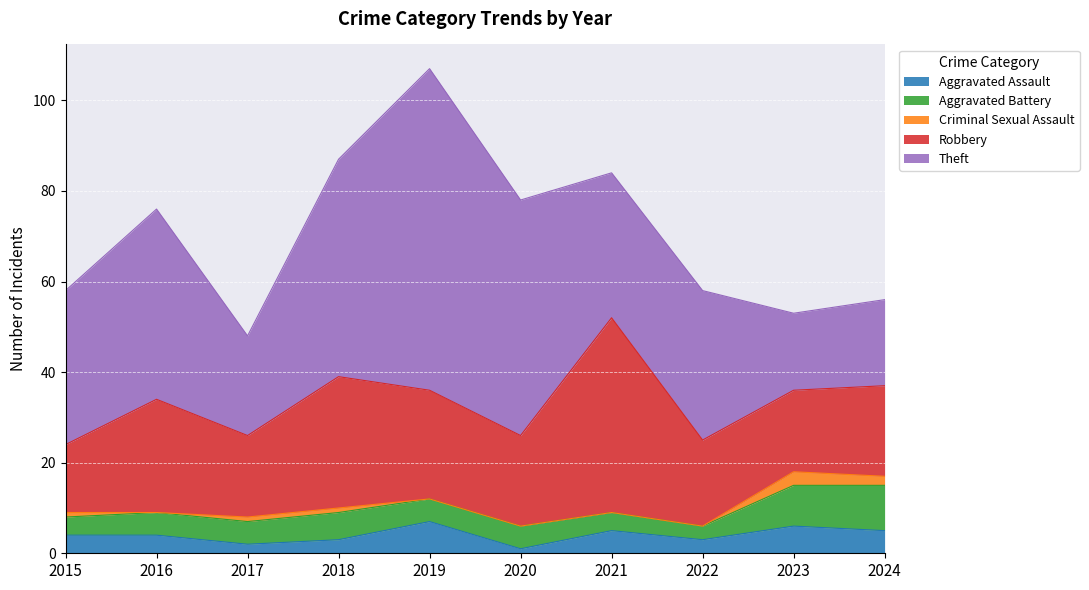

Which series changed the most between 2016 and 2020?

Theft